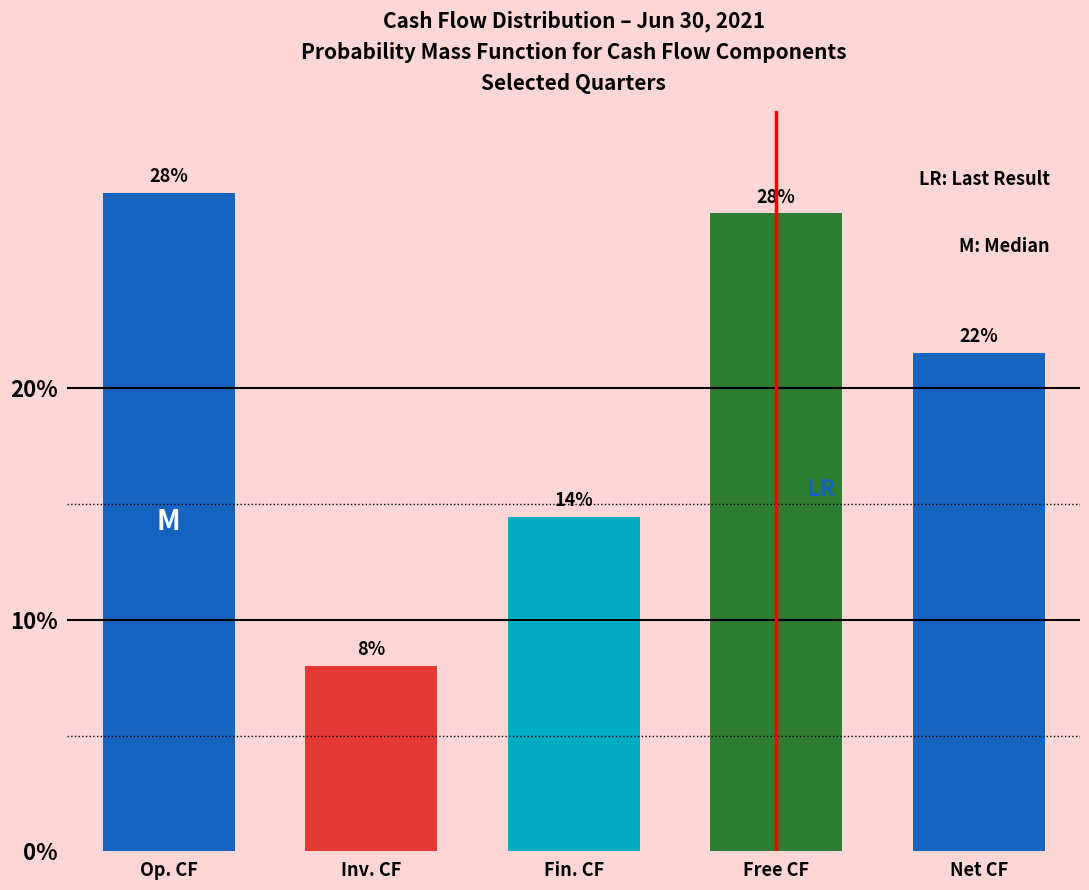

How many bars are there in total?

5